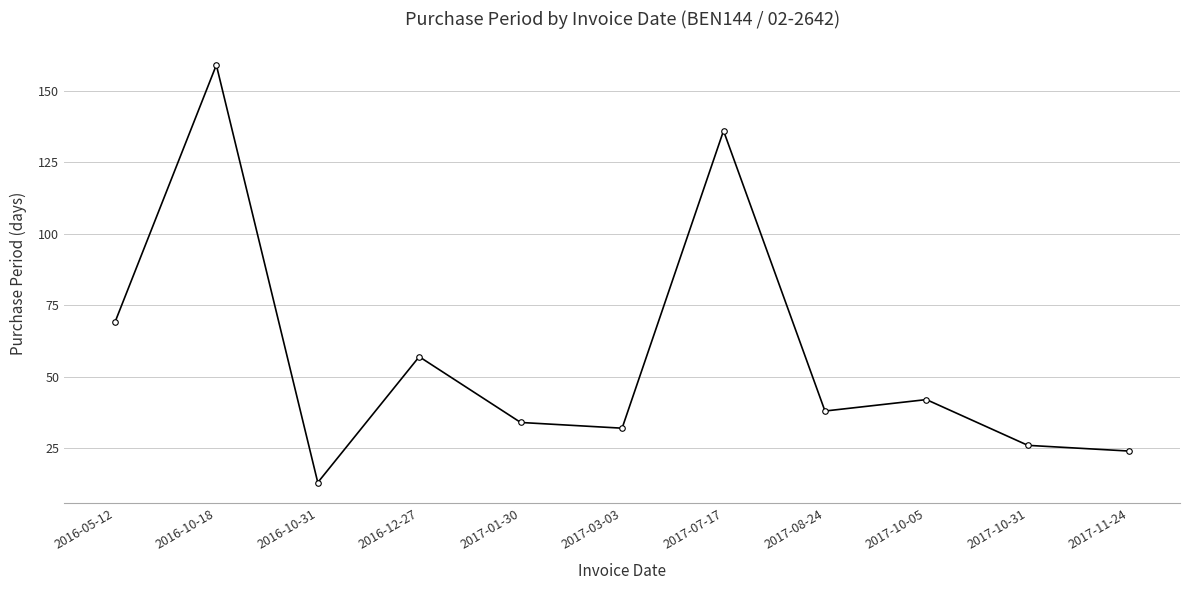

List the labels in order of value, smallest first.

2016-10-31, 2017-11-24, 2017-10-31, 2017-03-03, 2017-01-30, 2017-08-24, 2017-10-05, 2016-12-27, 2016-05-12, 2017-07-17, 2016-10-18